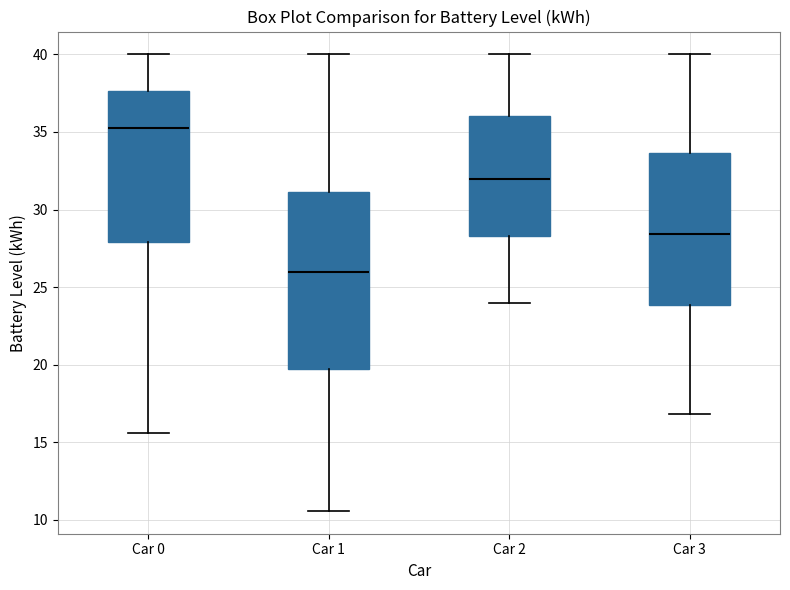

Which box has the highest median line?

Car 0